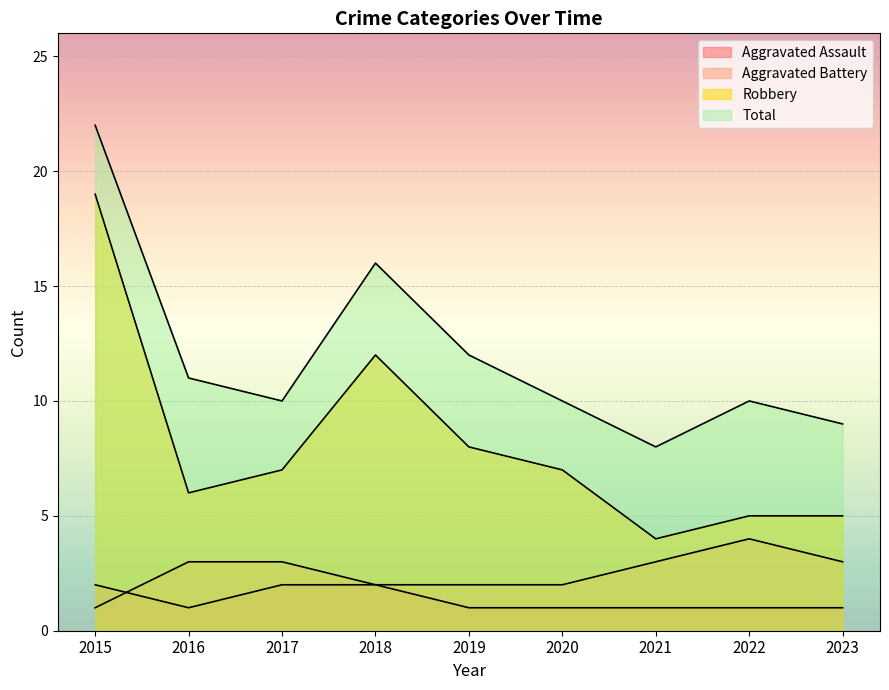

What is the maximum value shown in the chart?

22